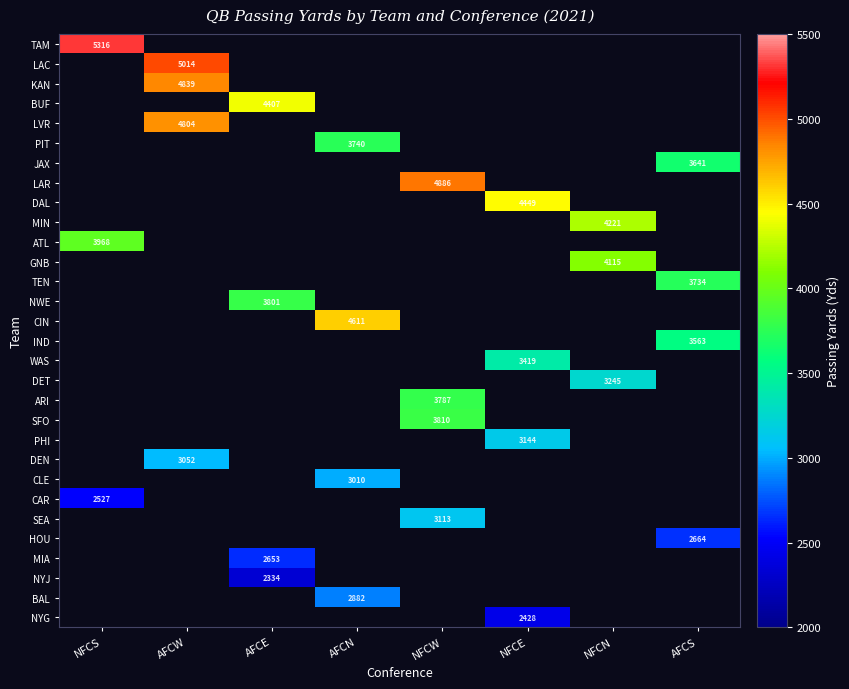

Is it true that GNB equals 2257 at AFCS?

False